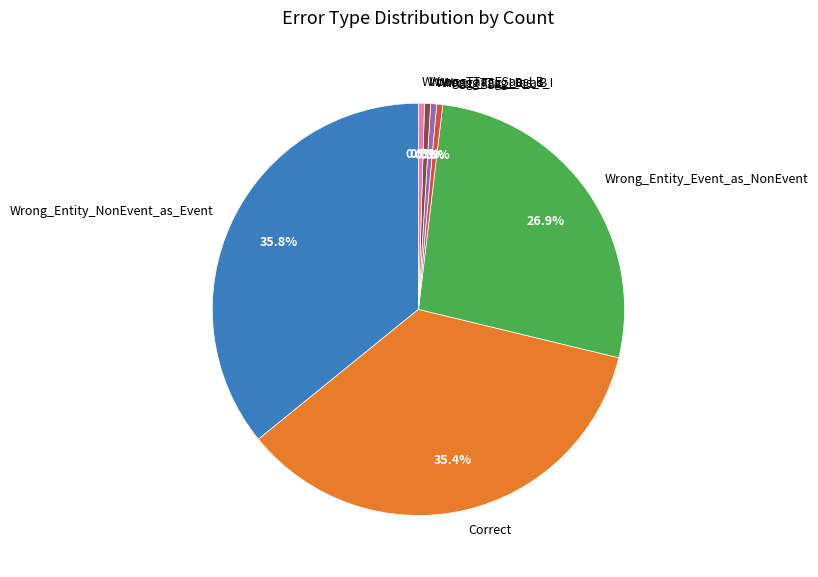

Combined, do Wrong_Tag_E_as_I and Correct account for over 50%?

No